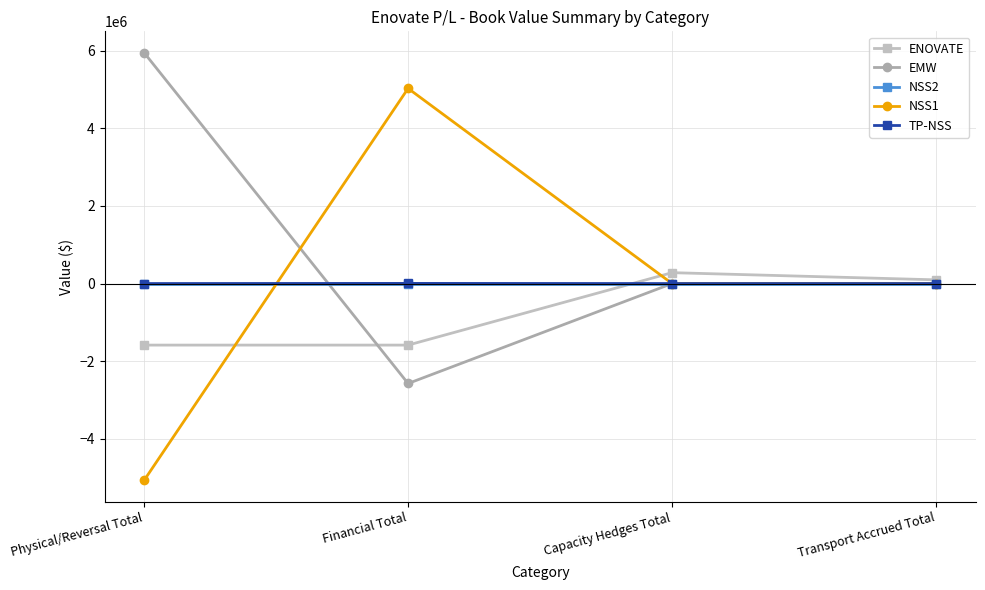

What are all the series names shown in the legend?

ENOVATE, EMW, NSS2, NSS1, TP-NSS